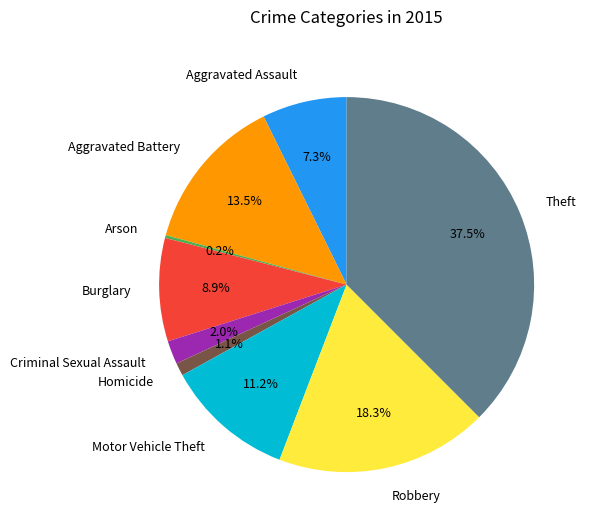

True or false: Homicide accounts for 11% of the total.

False